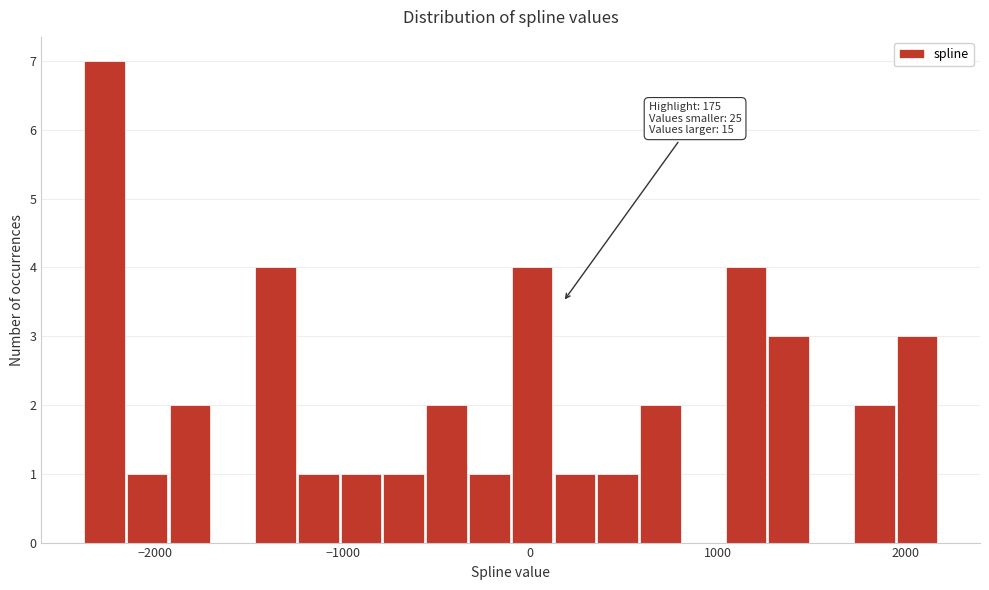

Read against the x-axis, roughly where is the centre of the tallest bar?

-2300